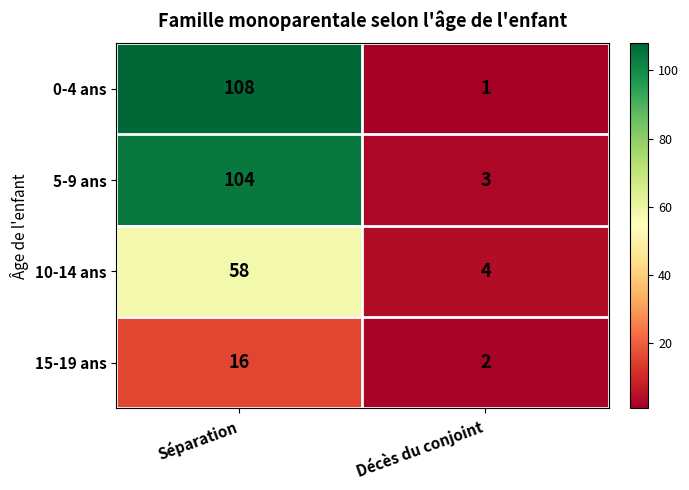

Reading left to right, transcribe all the data shown in this chart.

0-4 ans: 108	1
5-9 ans: 104	3
10-14 ans: 58	4
15-19 ans: 16	2